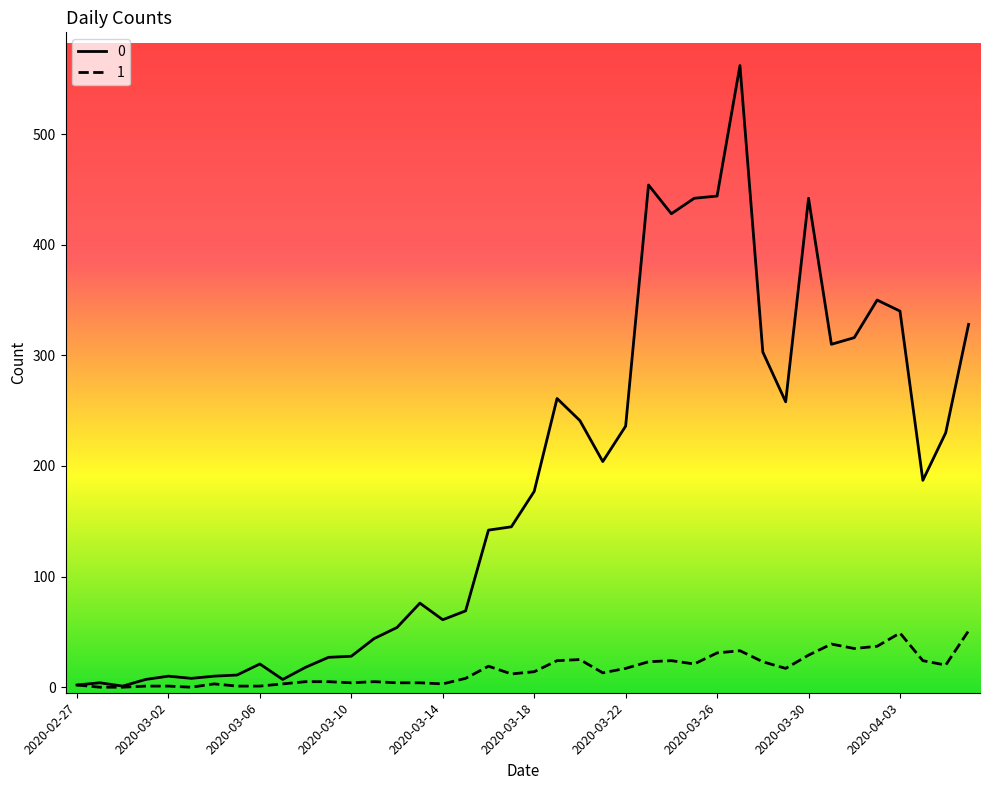

Rank the series by their average value, from highest to lowest.

0, 1